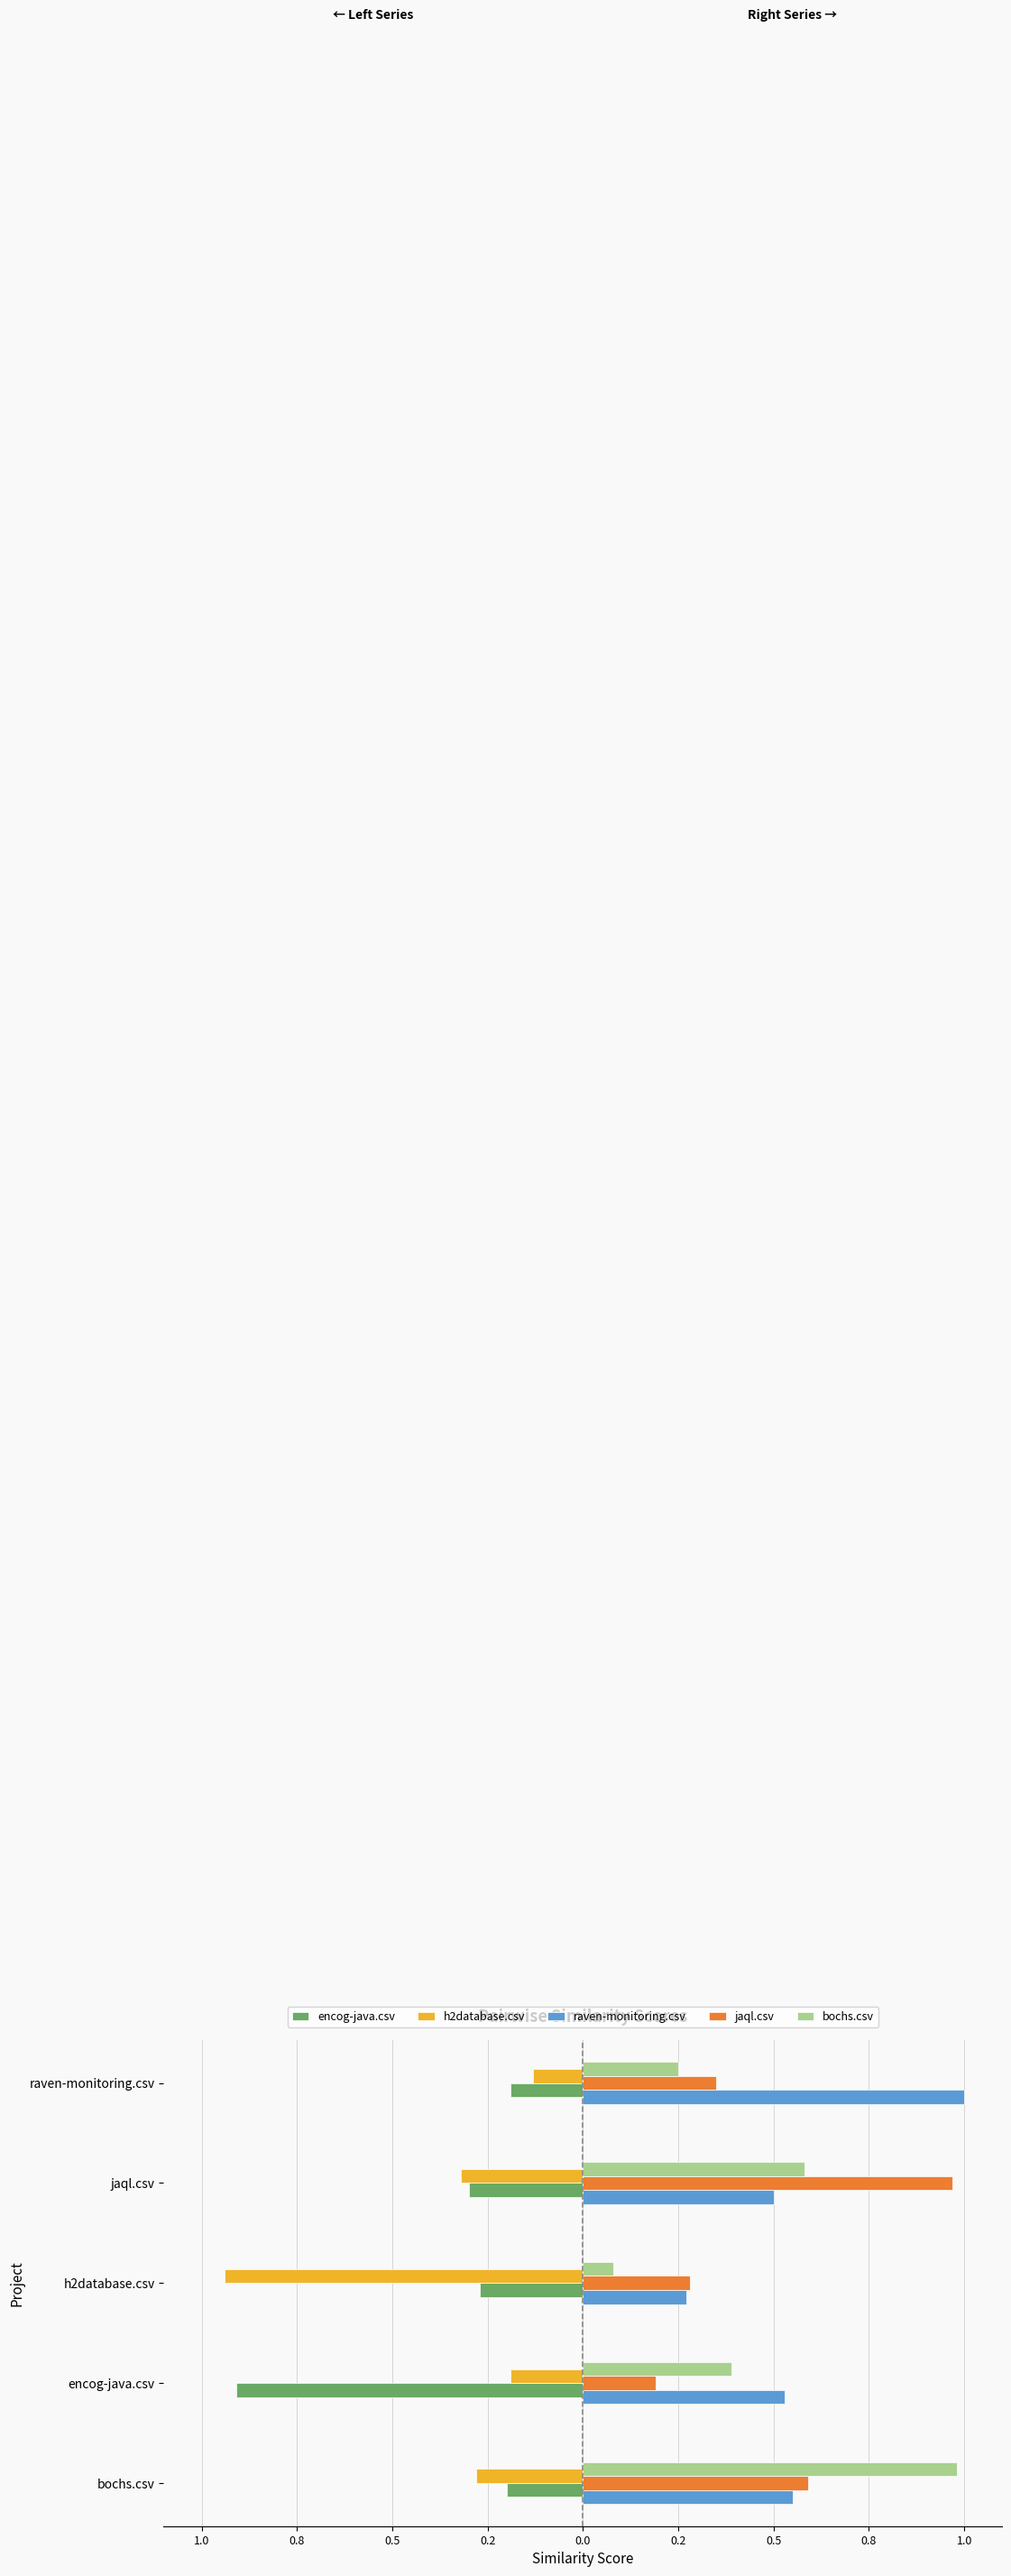

What is the value of the h2database.csv bar at the 3rd from the left?

-0.9